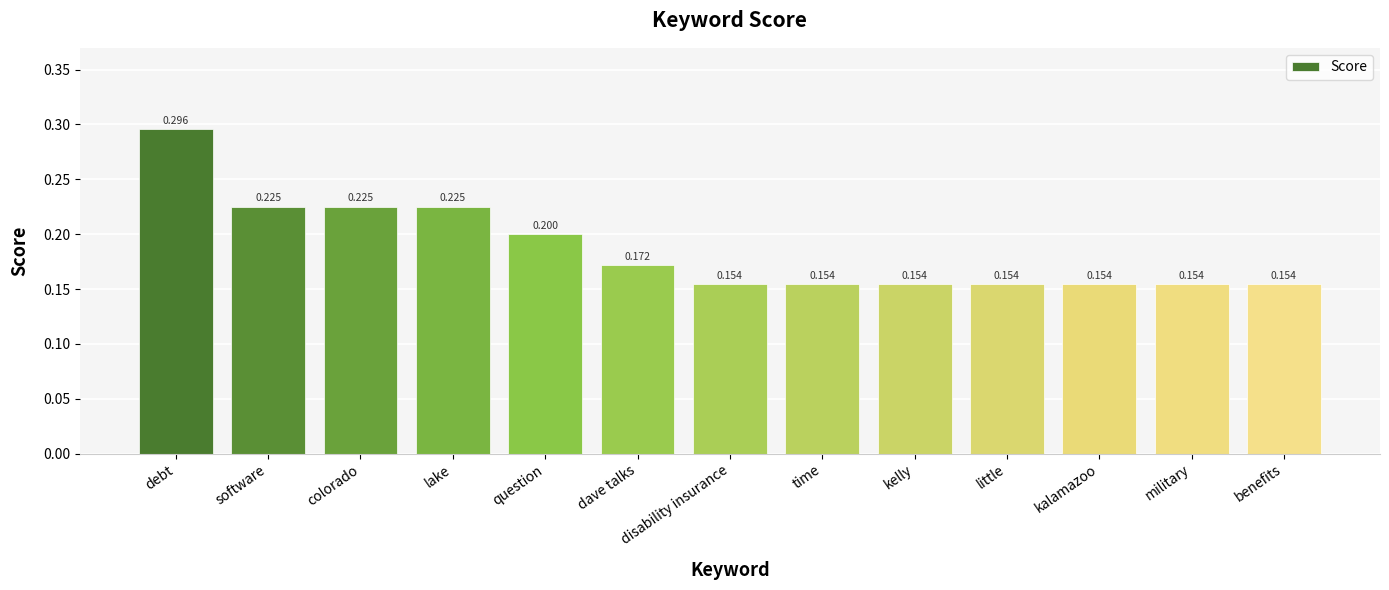

What is the label of the 2nd bar from the left?

software